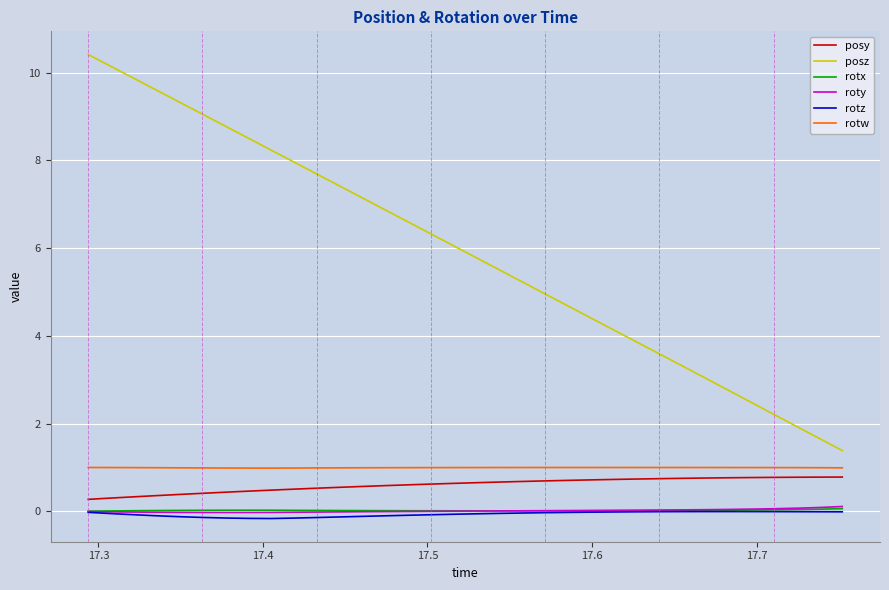

Which series has the largest range (max minus min)?

posz